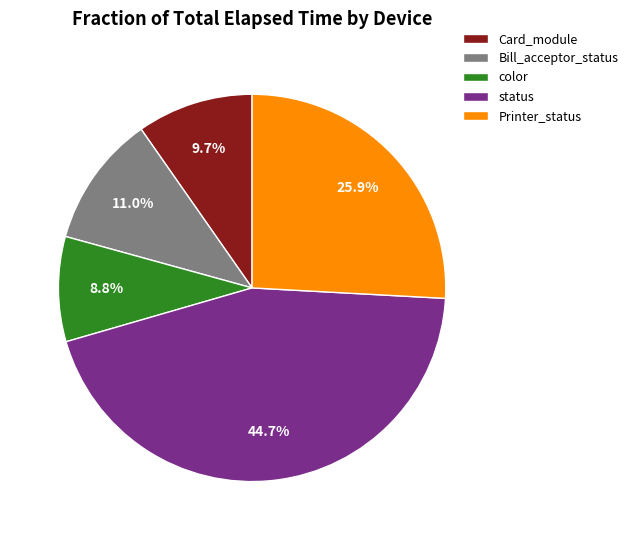

Does Bill_acceptor_status represent more than half of the total?

No